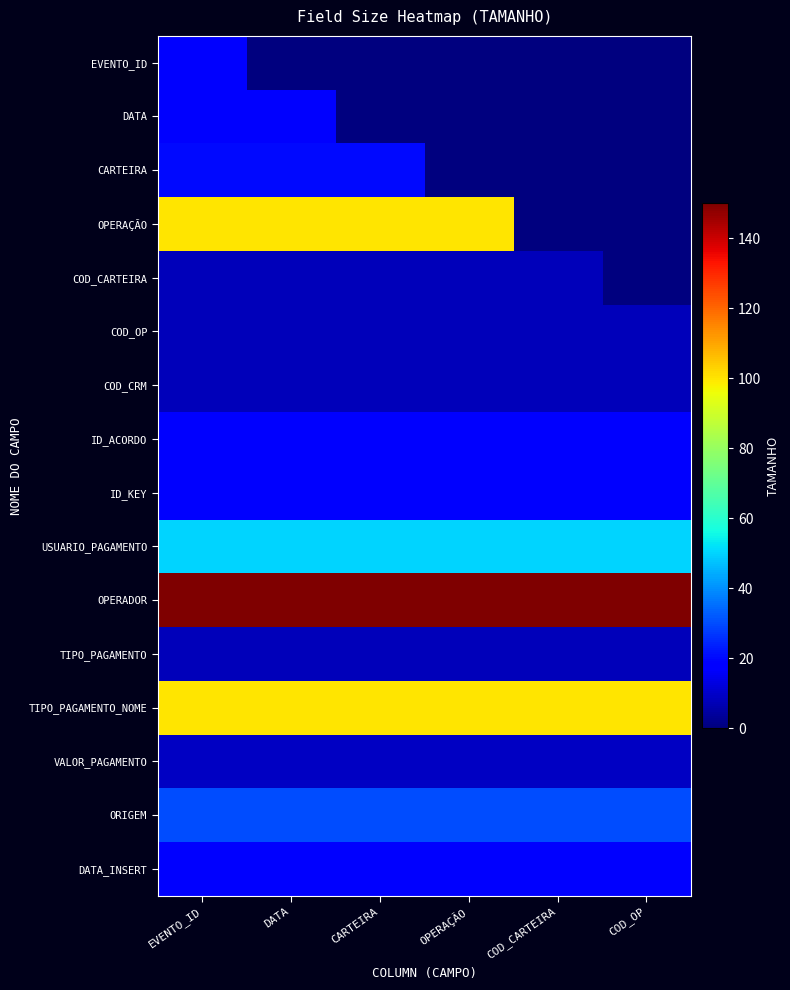

Which category has the highest value across all series?

EVENTO_ID